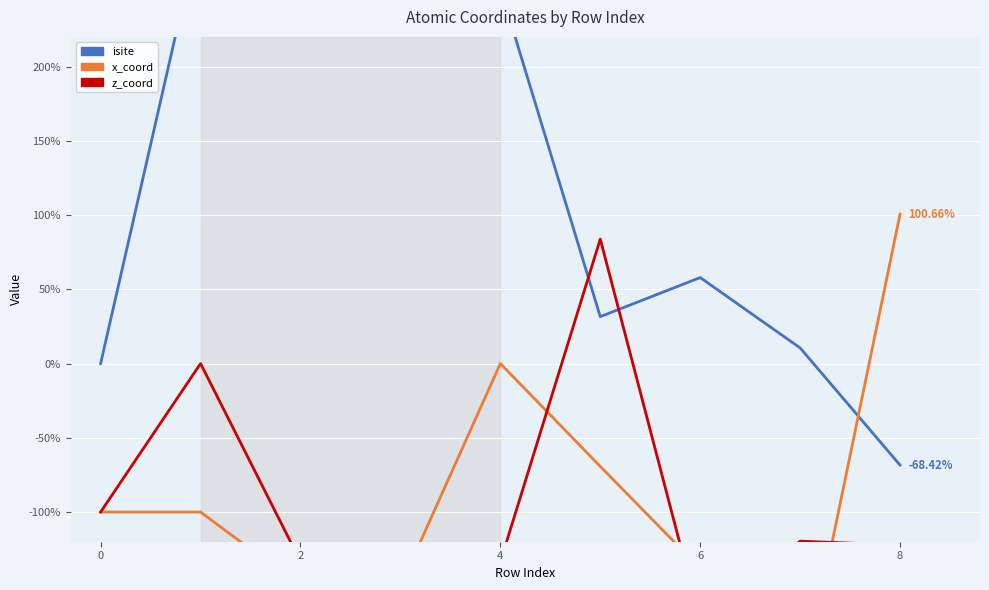

Which has a higher value, 0 or 6?

6